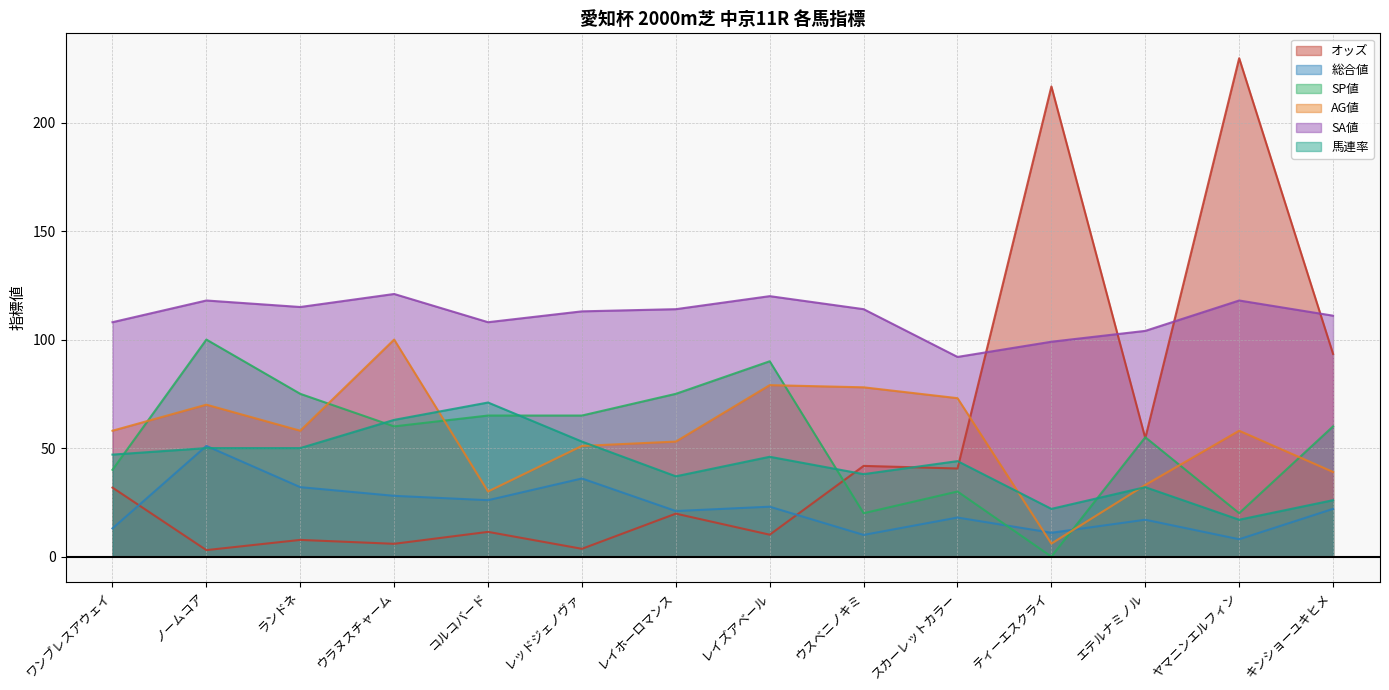

Where is the first local maximum for AG値?

ノームコア